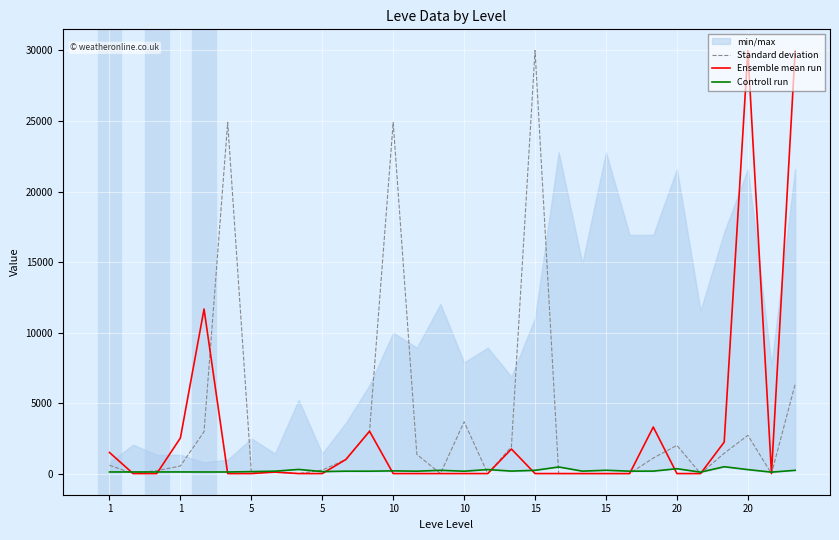

The value of Standard deviation at 23 is 1100.0. True or false?

True